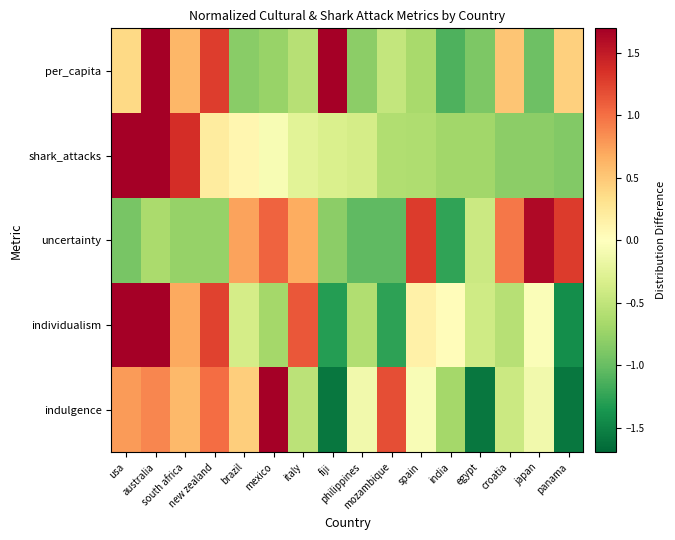

At which category is the sum across all series the highest?

australia